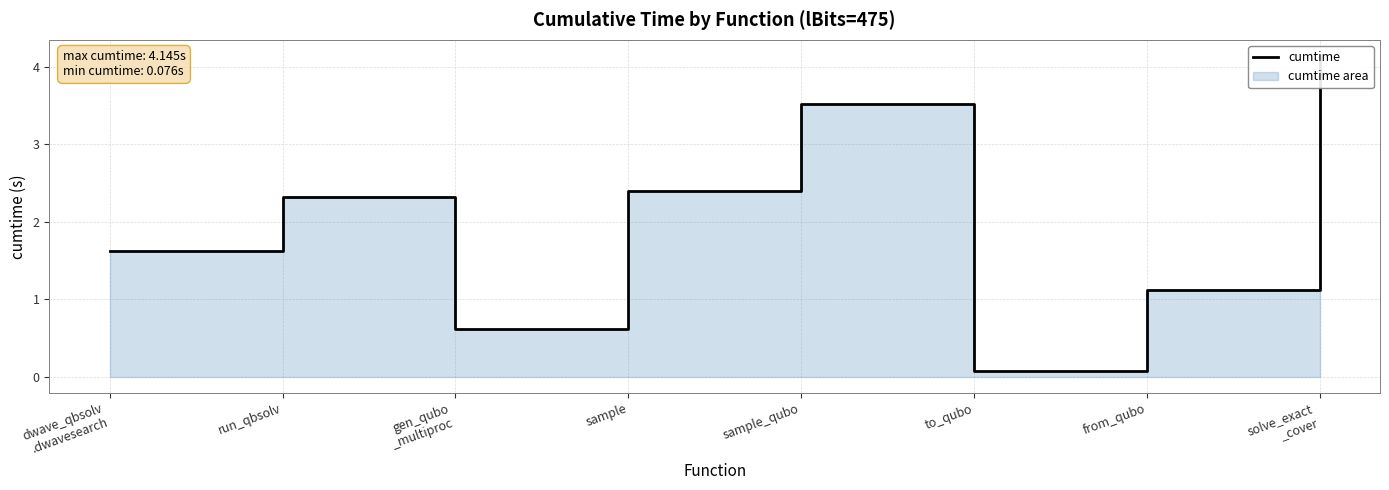

What is the value of the 6th point from the left?

0.1